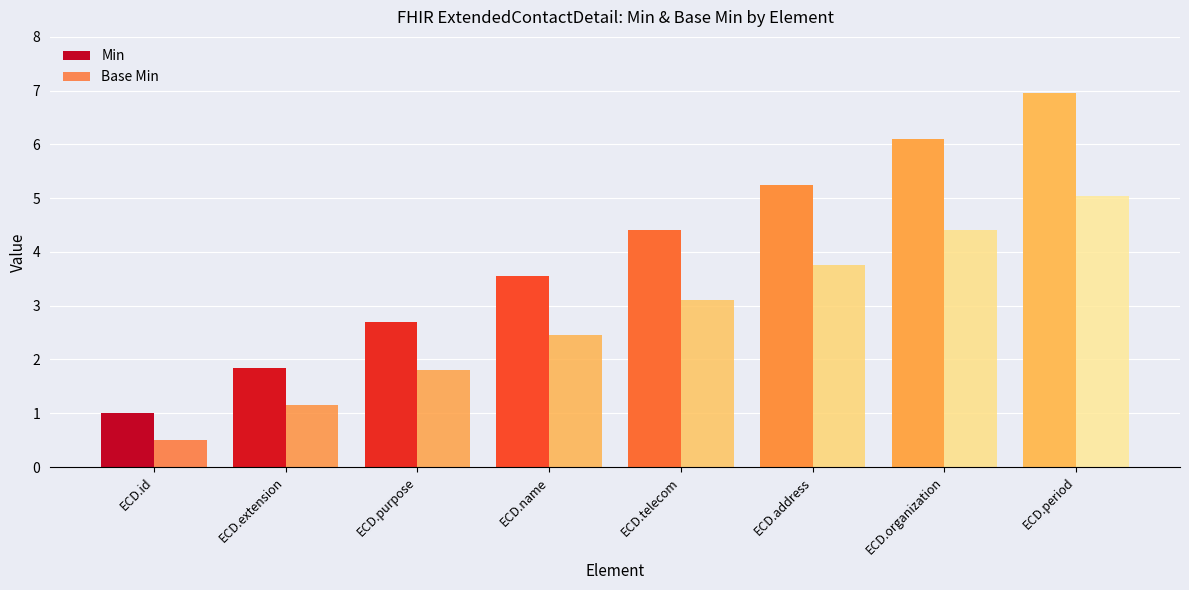

How many groups of bars are there?

8